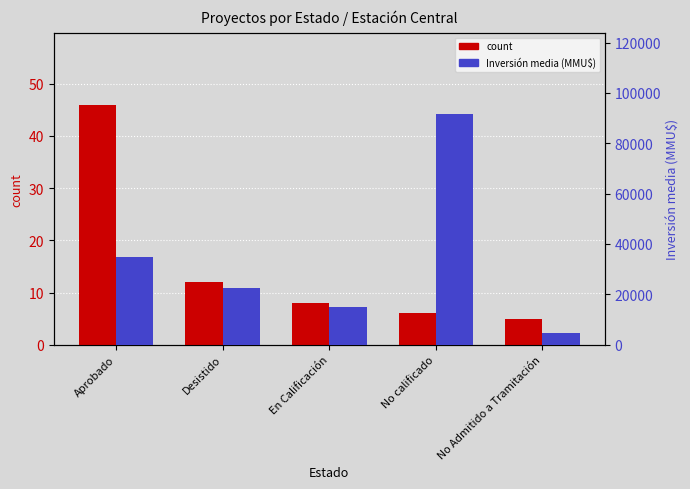

Which series has the largest range (max minus min)?

Inversión media (MMU$)